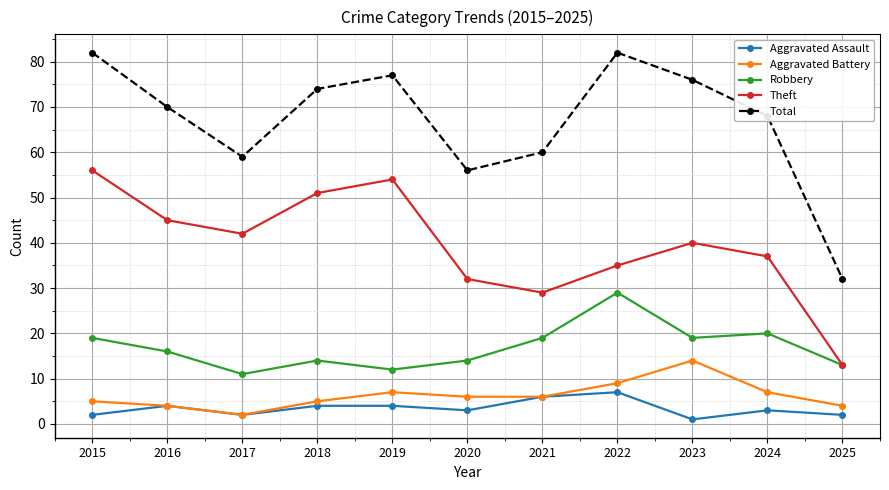

What is the sum of all Theft values?

434